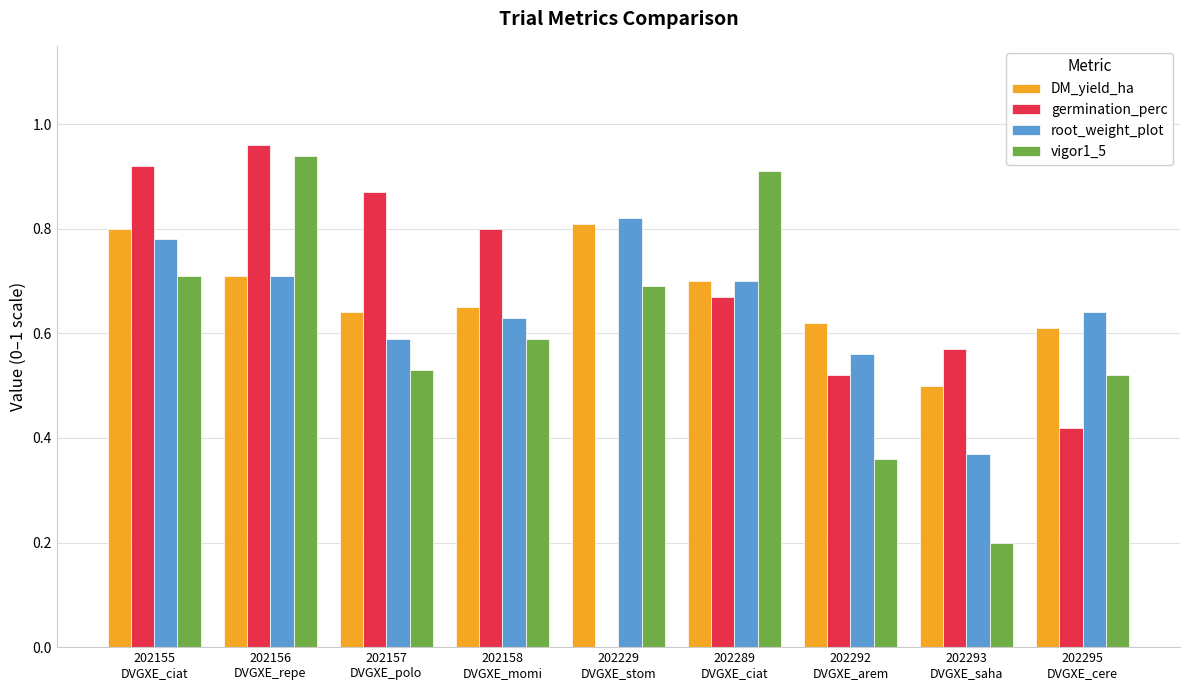

The vigor1_5 series shows 0.2 at 202293
DVGXE_saha. True or false?

True